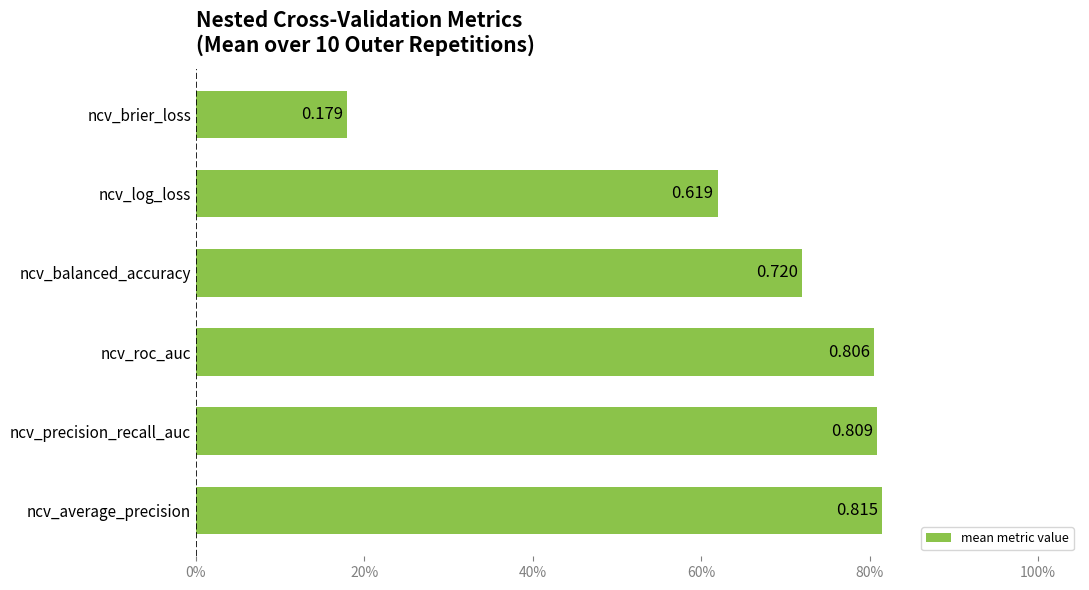

Rank the categories by value from lowest to highest.

ncv_brier_loss, ncv_log_loss, ncv_balanced_accuracy, ncv_roc_auc, ncv_precision_recall_auc, ncv_average_precision